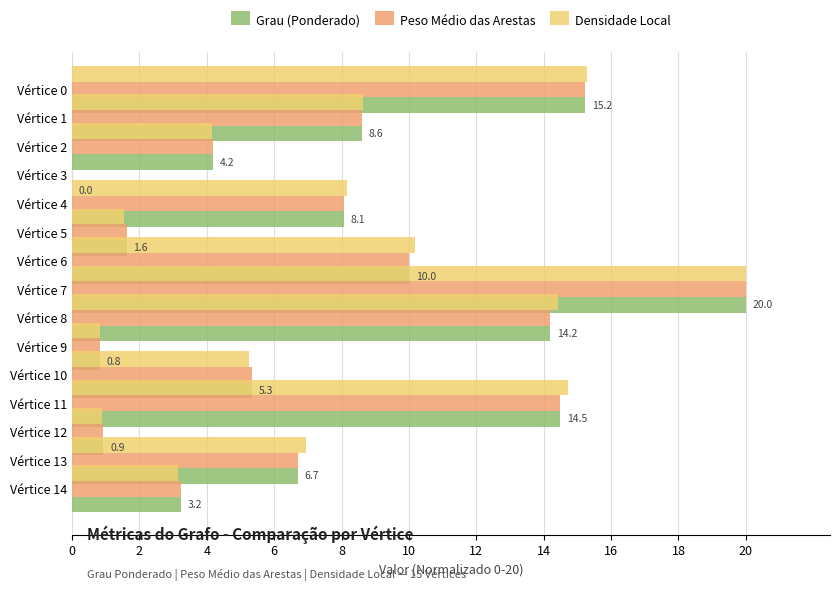

How many values in the Densidade Local series exceed 6?

8